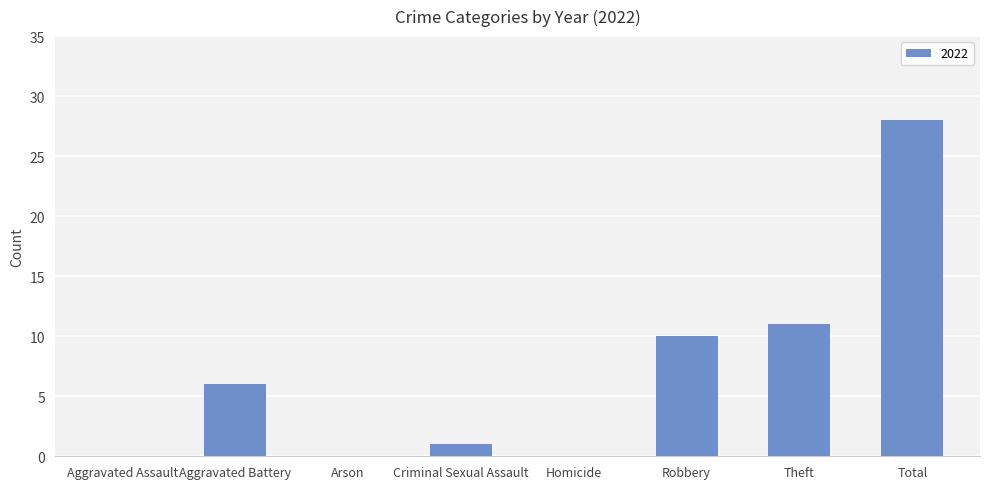

Which has a higher value, Arson or Total?

Total